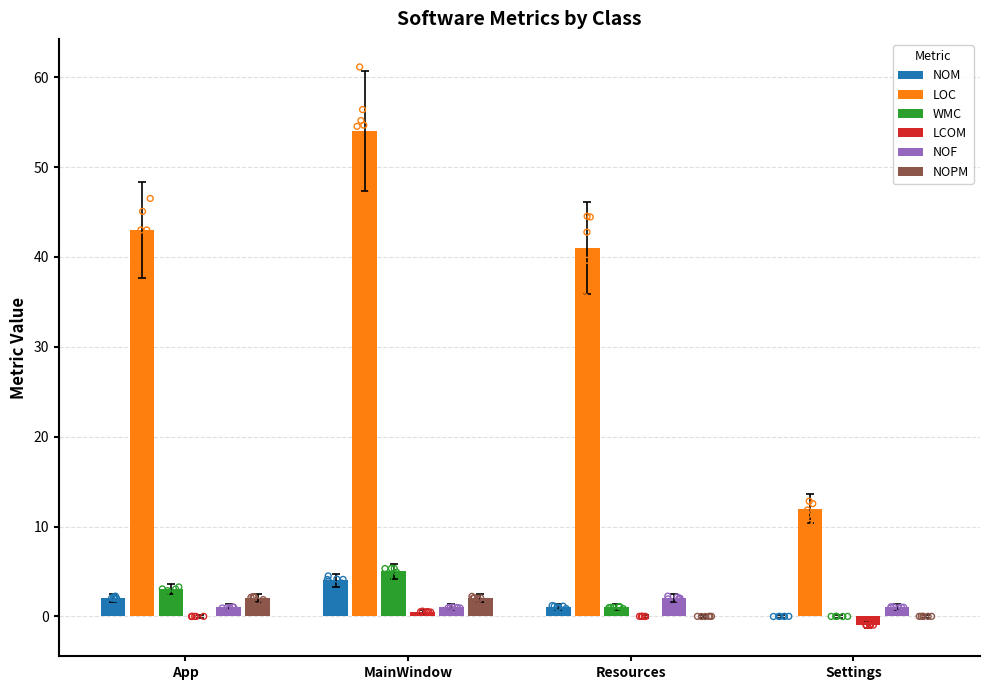

Which series has the largest total across all categories?

LOC